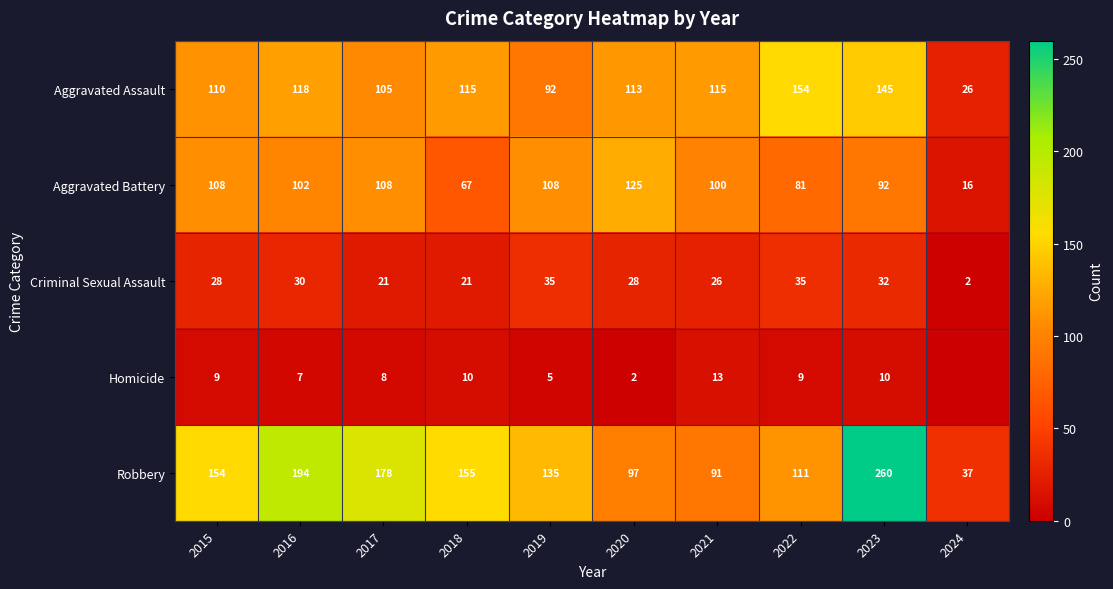

At how many categories does at least one series exceed 229?

1